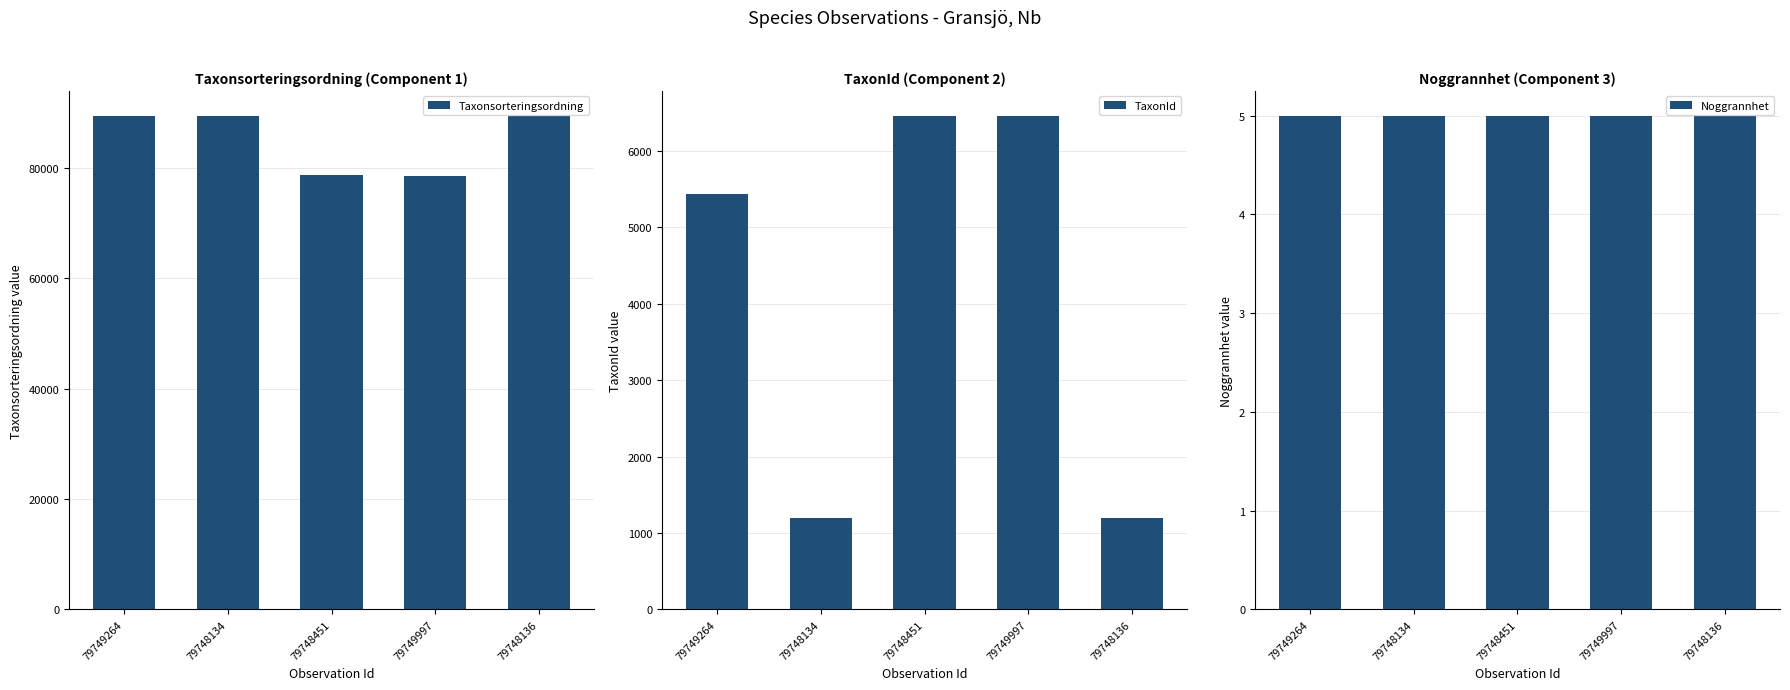

Reading left to right, what are all the values shown in this chart?

Taxonsorteringsordning: 79749264=89410	79748134=89392	79748451=78602	79749997=78569	79748136=89392
TaxonId: 79749264=5432	79748134=1202	79748451=6463	79749997=6458	79748136=1202
Noggrannhet: 79749264=5	79748134=5	79748451=5	79749997=5	79748136=5